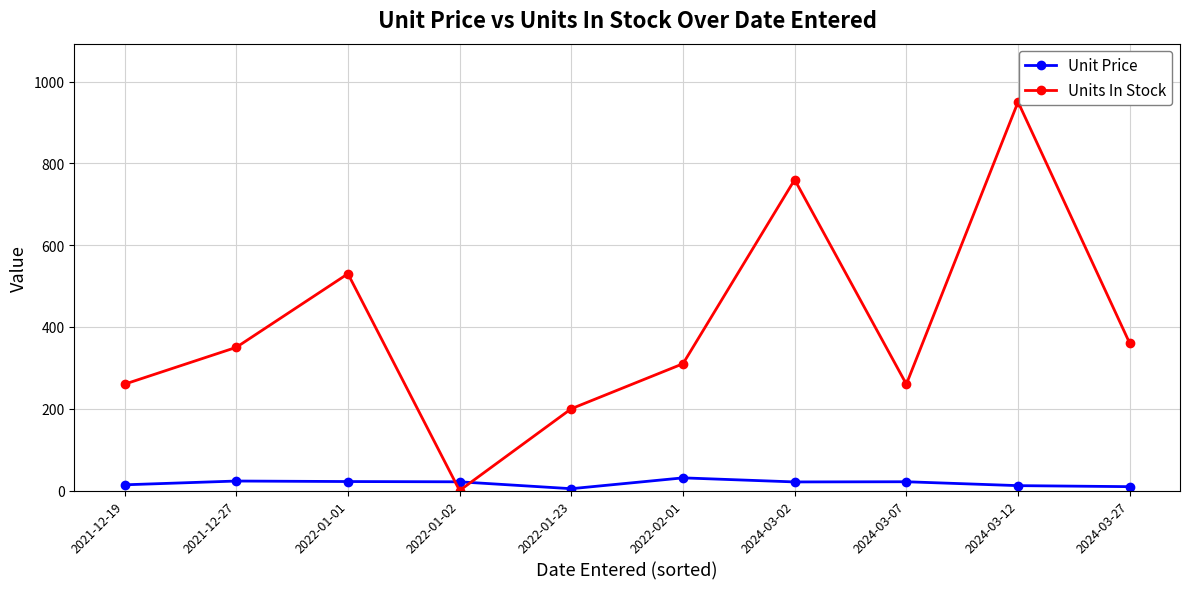

What is the difference between the second highest and second lowest values in the Units In Stock series?

560.0